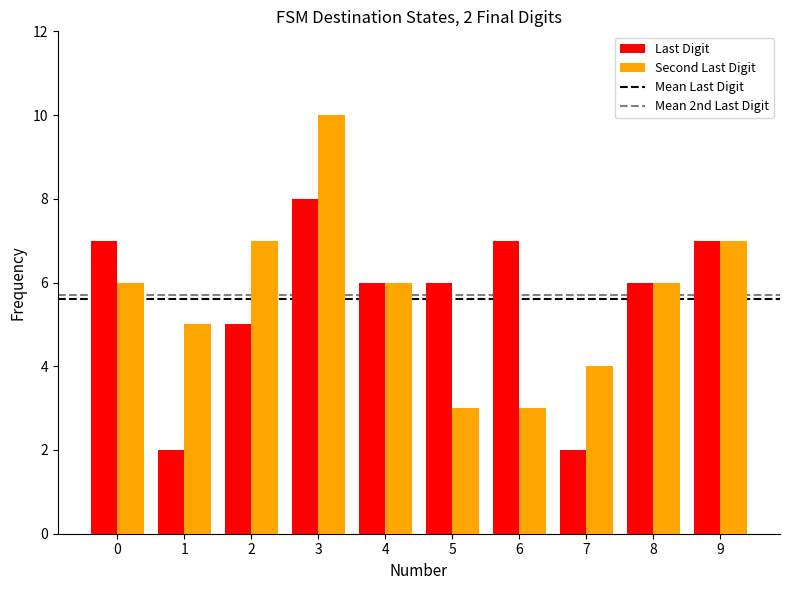

The value of Last Digit at 0 is 7. True or false?

True